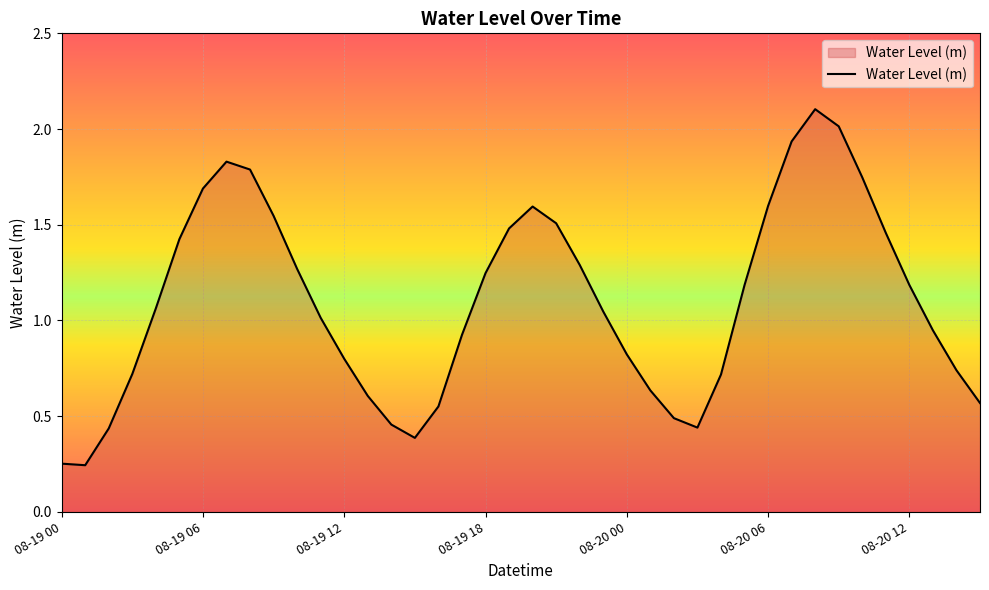

List the labels in order of value, smallest first.

08-19 01, 08-19 00, 08-19 15, 08-19 02, 08-20 03, 08-19 14, 08-20 02, 08-19 16, 08-20 15, 08-19 13, 08-20 01, 08-20 04, 08-19 03, 08-20 14, 08-19 12, 08-20 00, 08-19 17, 08-20 13, 08-19 11, 08-19 23, 08-19 04, 08-20 05, 08-20 12, 08-19 18, 08-19 10, 08-19 22, 08-19 05, 08-20 11, 08-19 19, 08-19 21, 08-19 09, 08-19 20, 08-20 06, 08-19 06, 08-20 10, 08-19 08, 08-19 07, 08-20 07, 08-20 09, 08-20 08